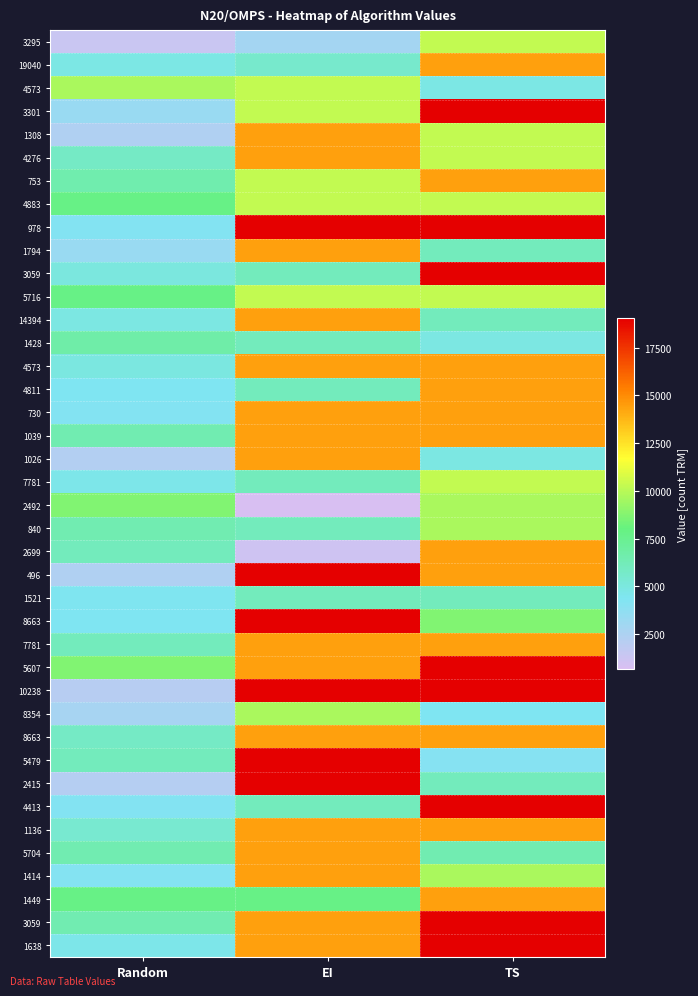

How many data points does each series have?

3